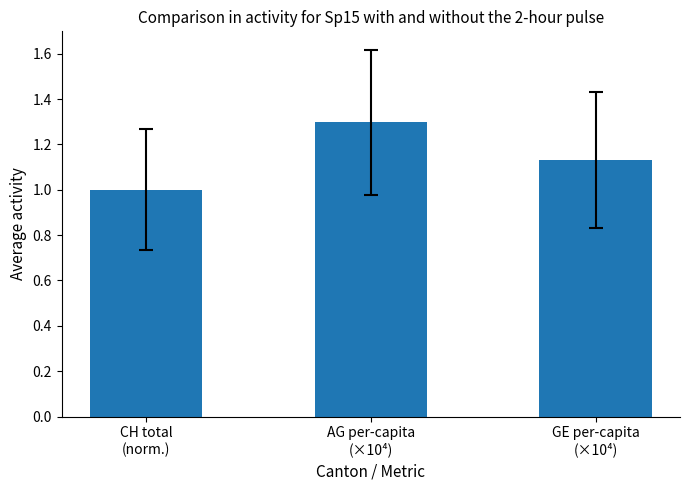

The chart shows a value of 1.0 at CH total
(norm.). True or false?

True